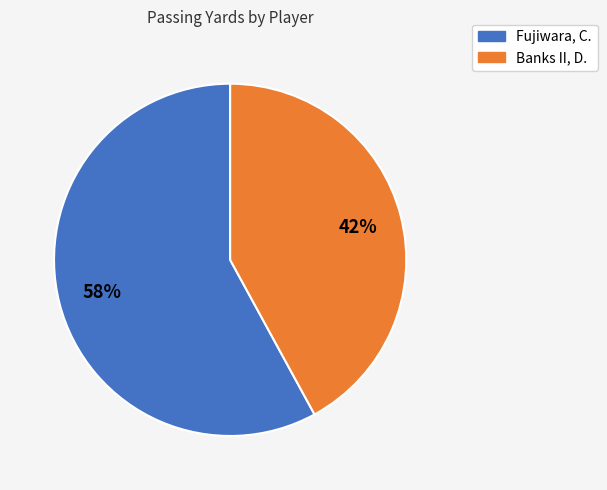

What percentage is the Fujiwara, C. slice, to the nearest percent?

58%